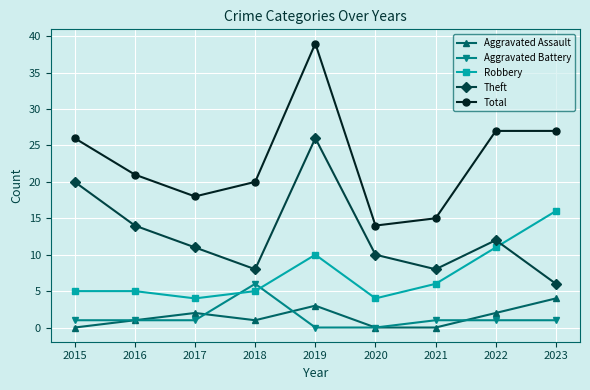

What is the spread (max minus min) of values at 2021?

15